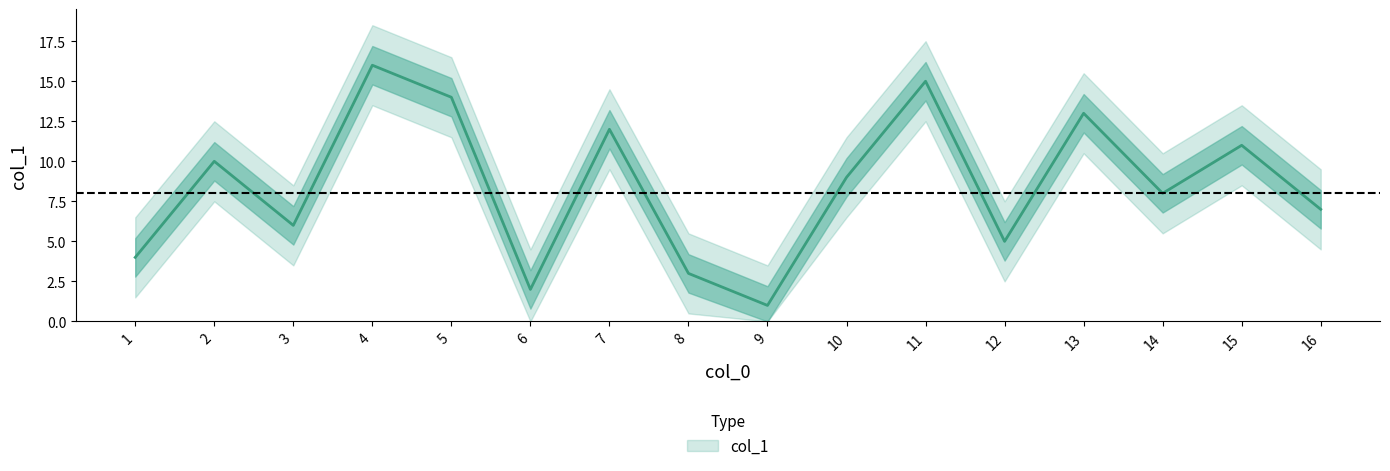

What is the change in value from 6 to 14?

+6